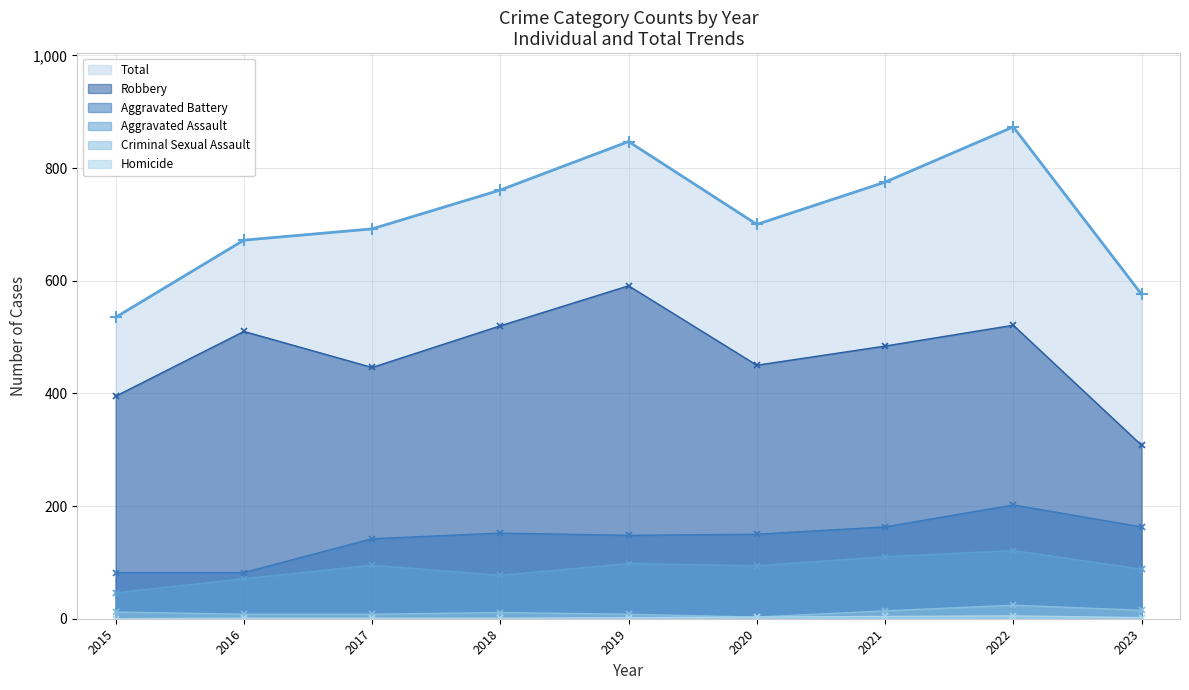

Is it true that Criminal Sexual Assault equals 8 at 2016?

True